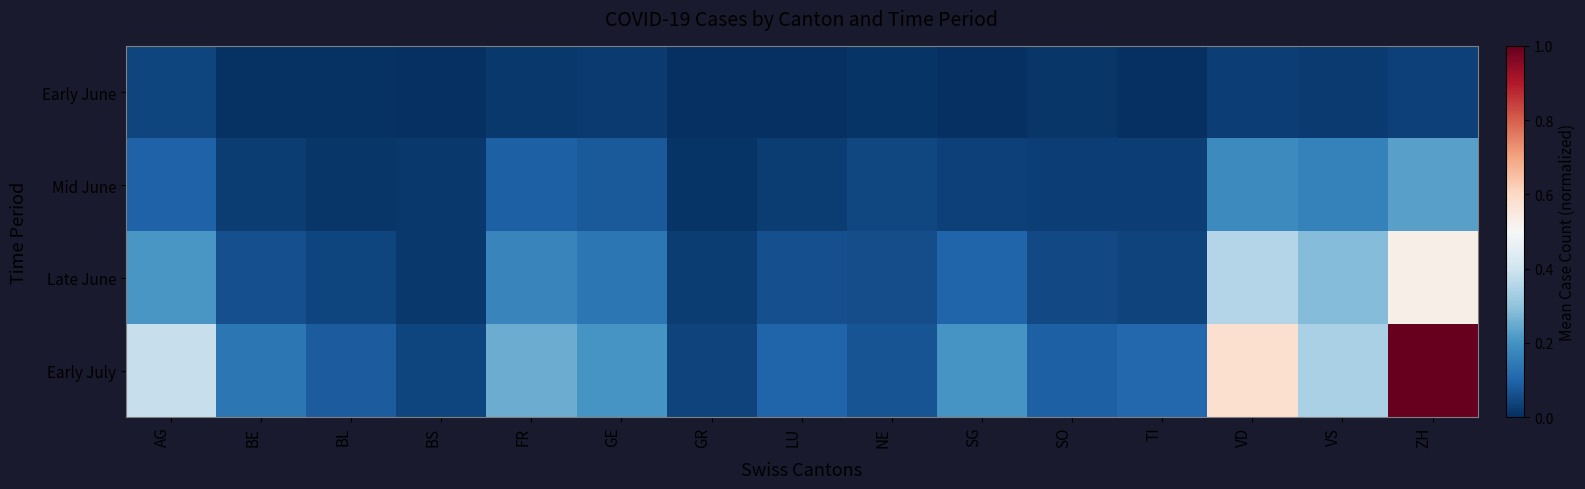

How many series are shown in this chart?

4